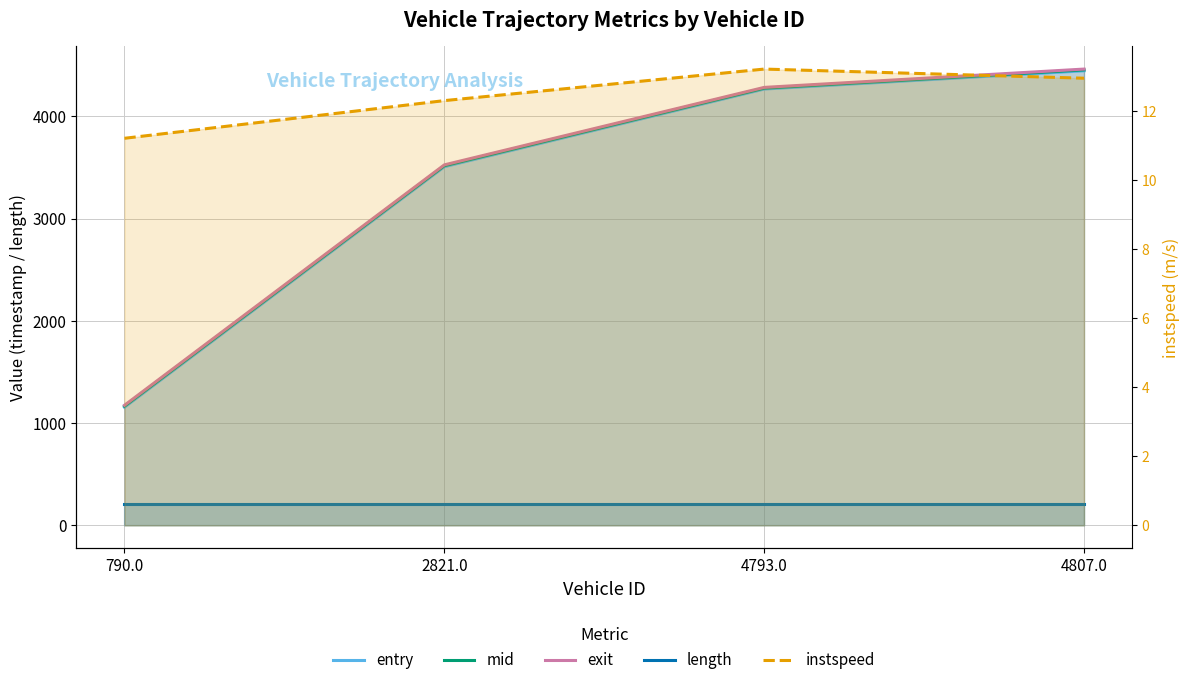

What is the smallest value displayed?

11.2